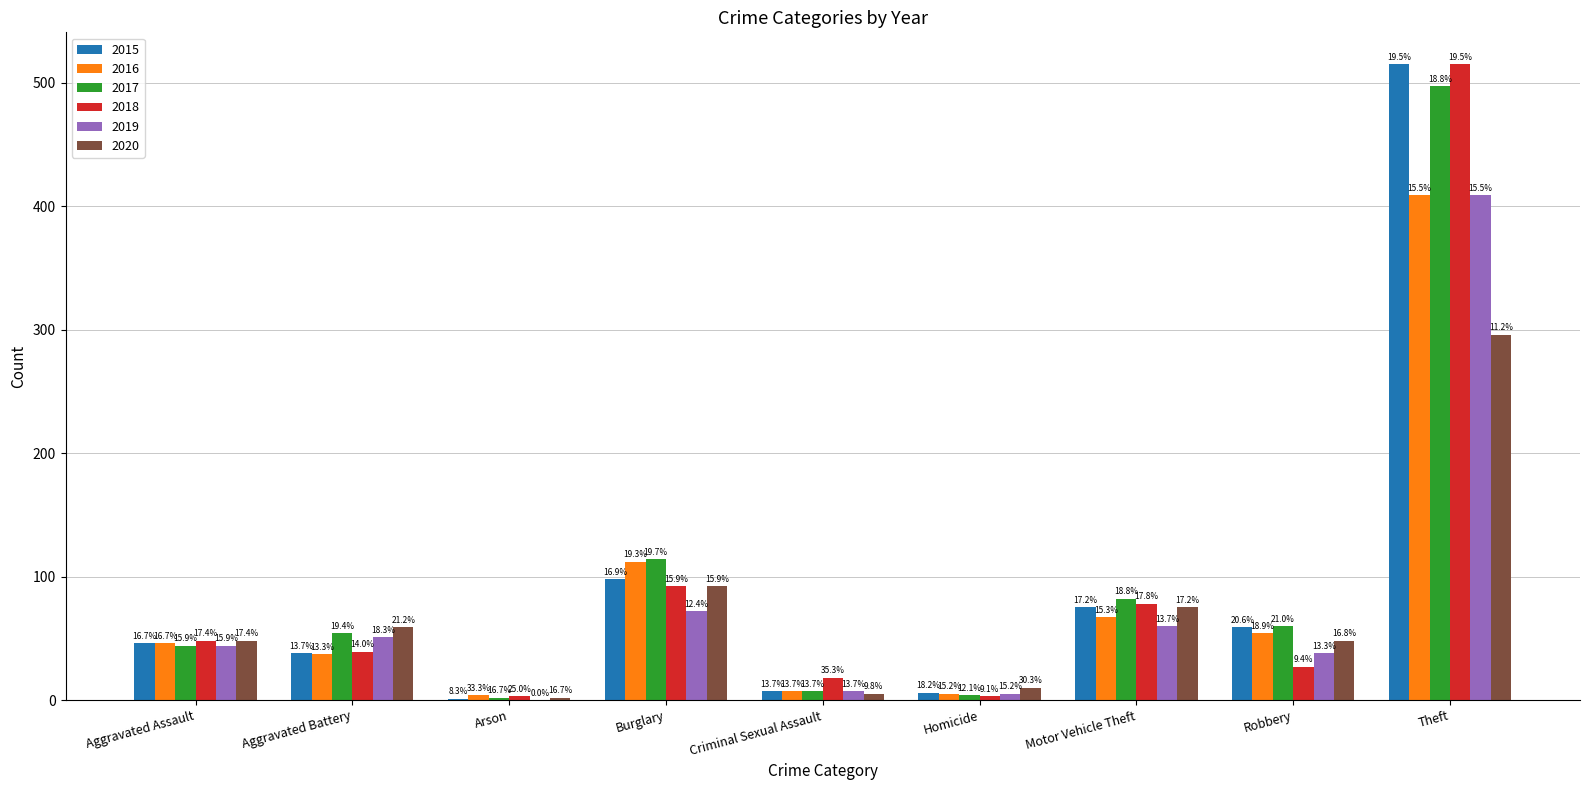

Are the bars horizontal?

No